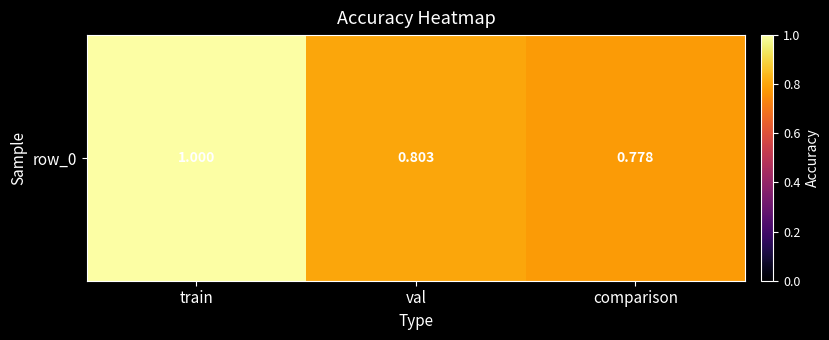

Where is the data nearest to the value 0?

comparison